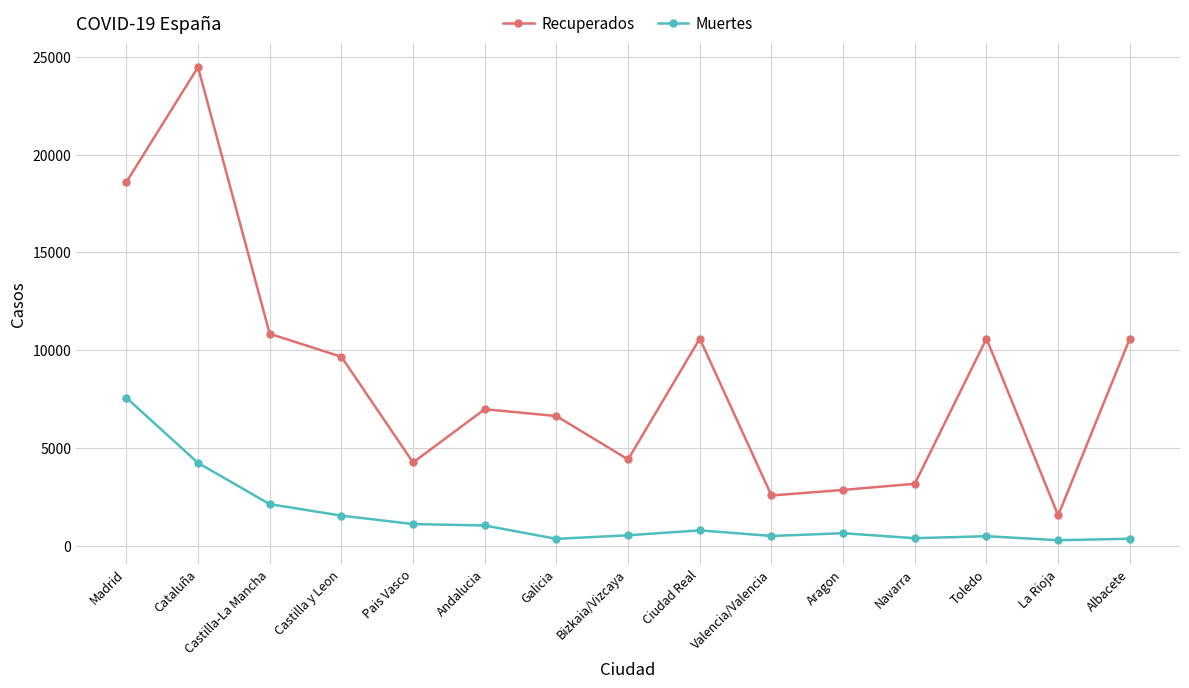

Where is Muertes nearest to the value 3937?

Cataluña